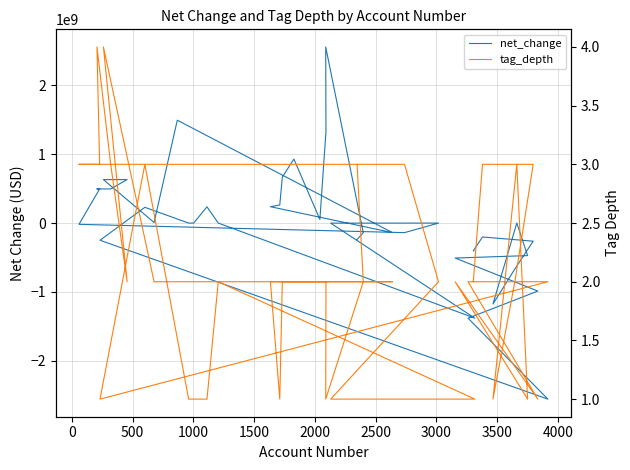

How many lines are shown in the chart?

2